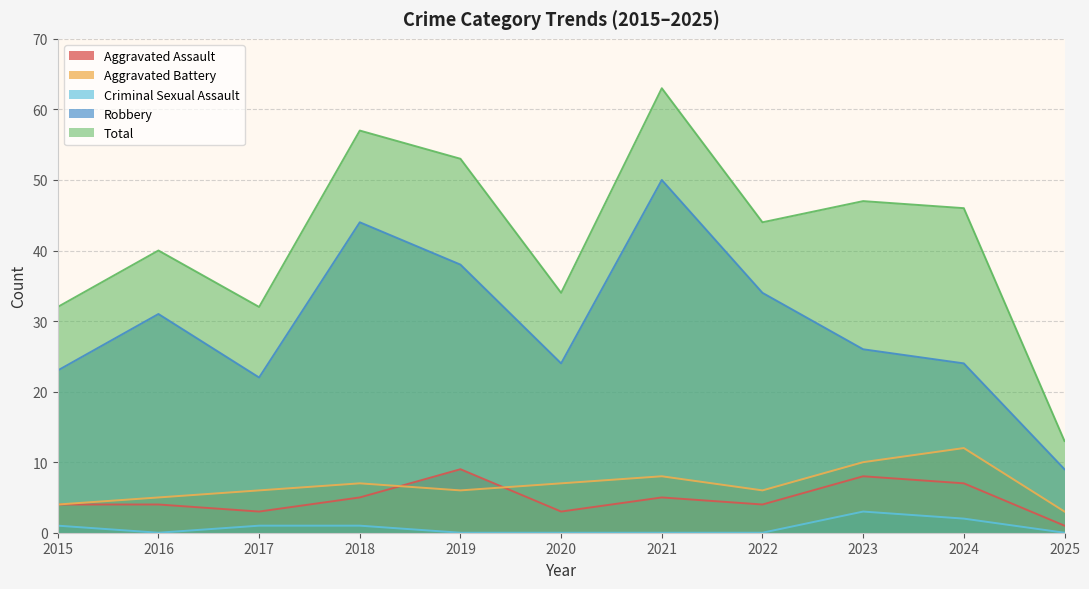

Which series has the largest range (max minus min)?

Total